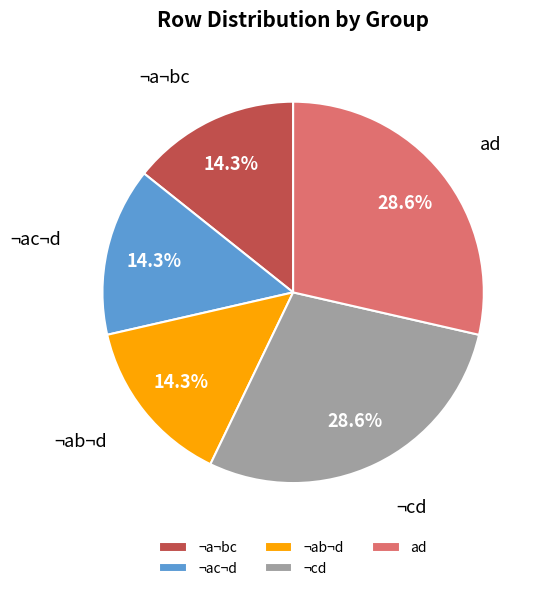

How many segments does this pie chart have?

5